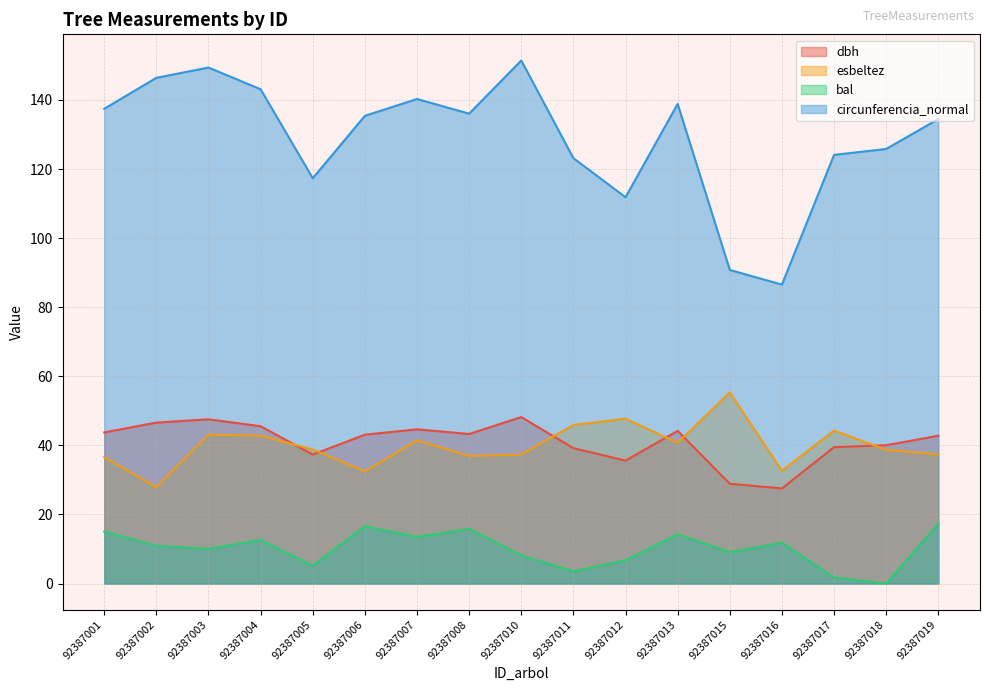

The bal series shows 3.5 at 92387011. True or false?

True